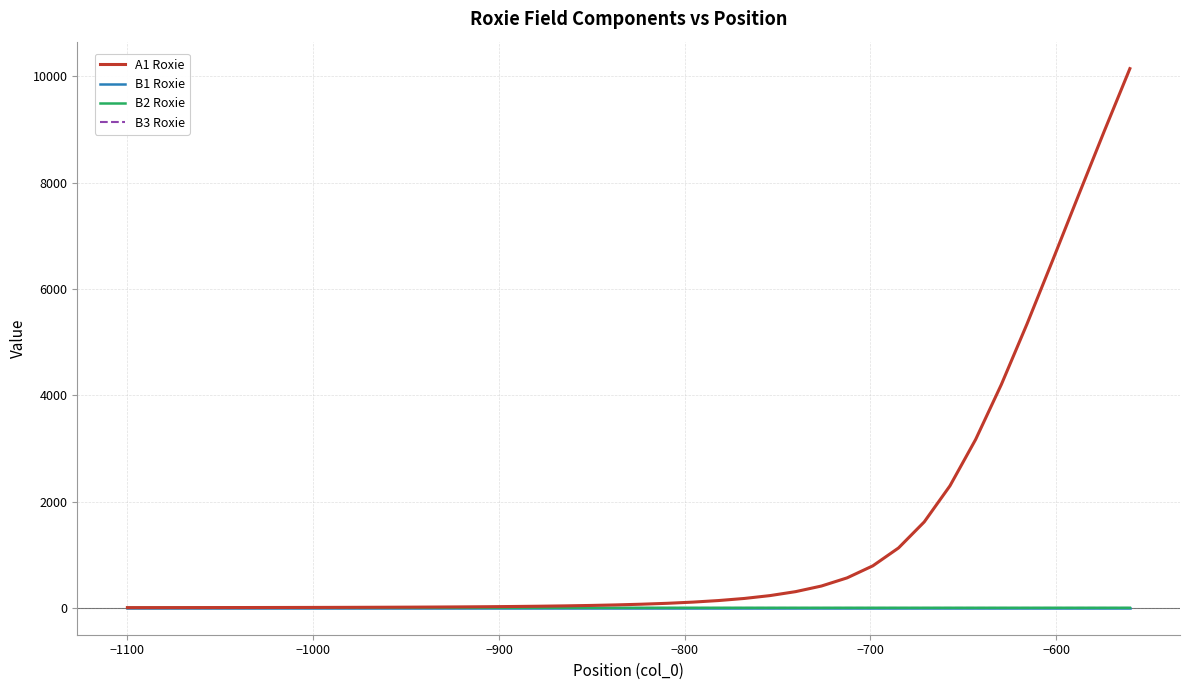

Which series has the largest total across all categories?

A1 Roxie